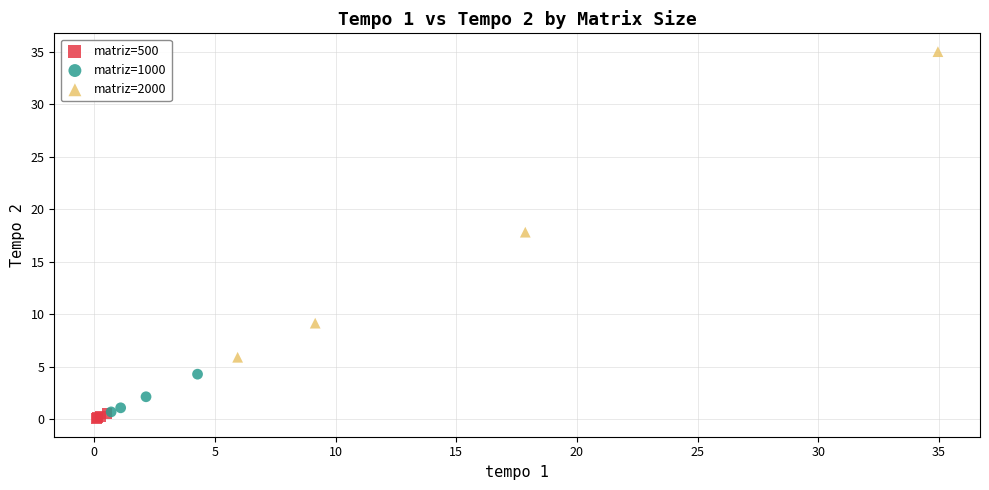

Which series contains the lowest Y value?

matriz=500